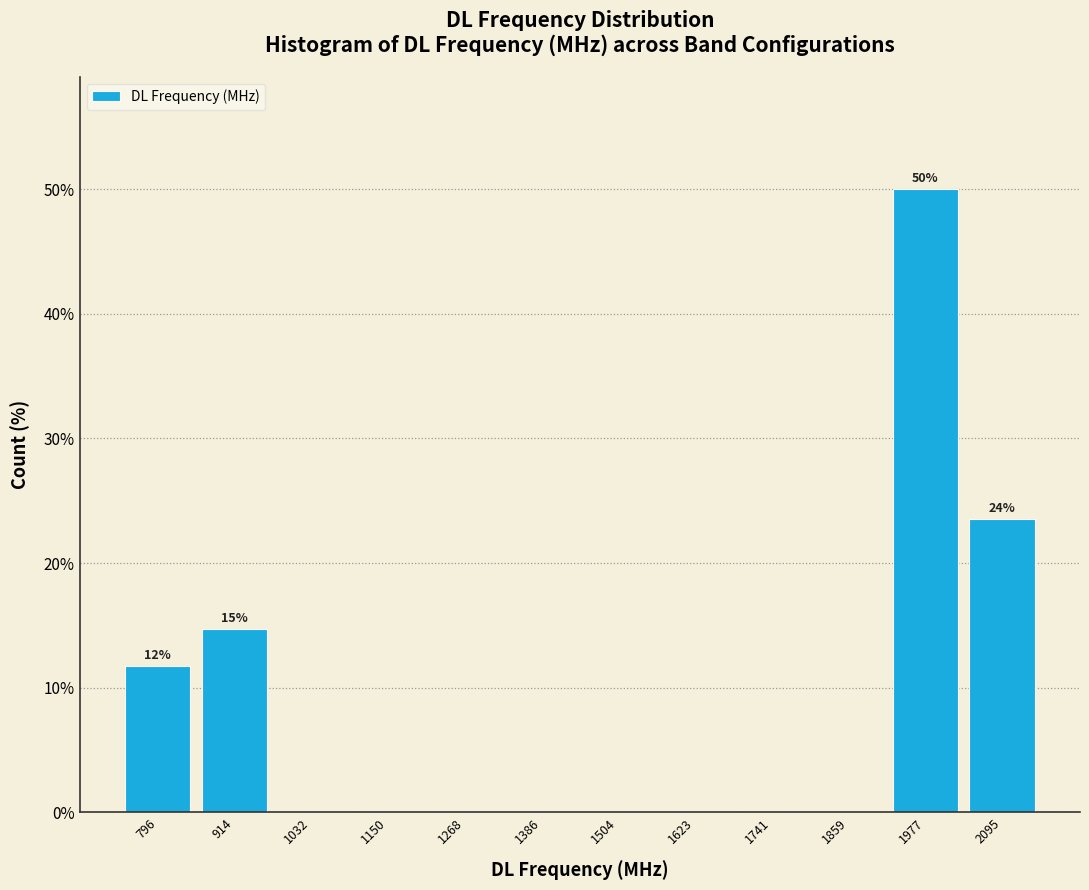

Over which range of the x-axis is the bar tallest?

1920 to 2040